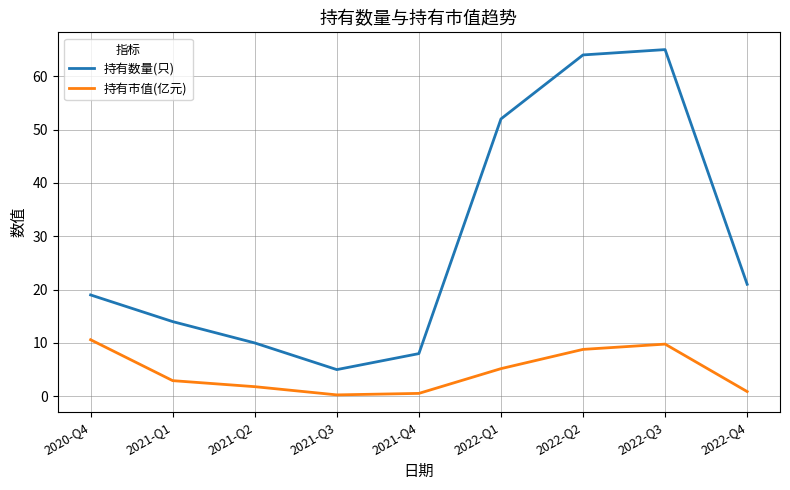

Between 2020-Q4 and 2021-Q3, which series saw the biggest shift?

持有数量(只)